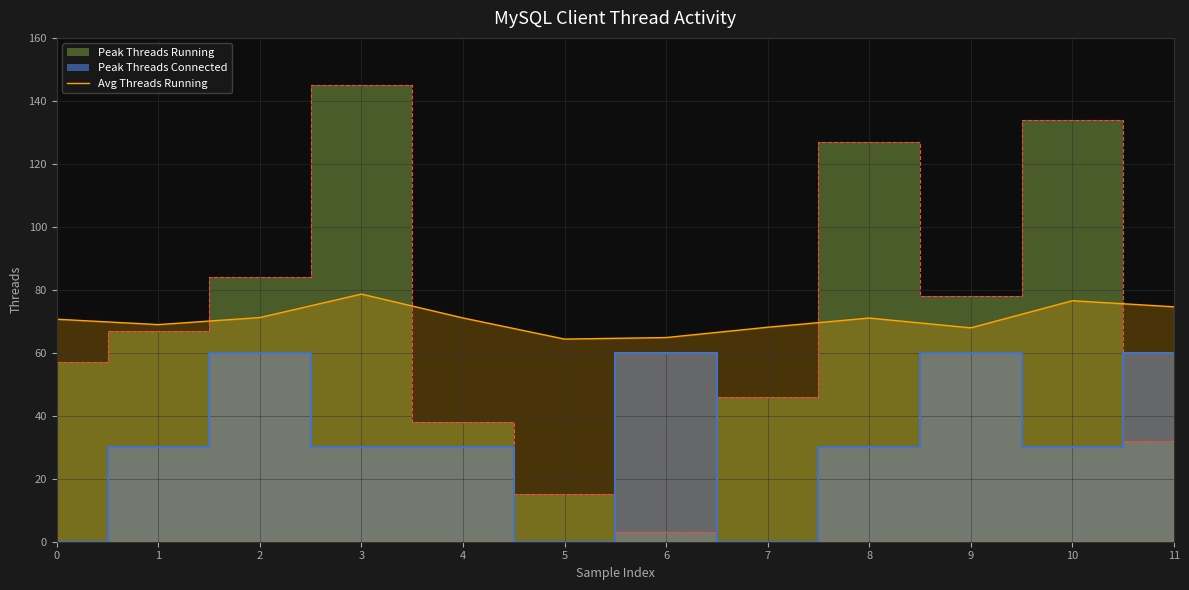

What is the lowest value of the Avg Threads Running series?

64.3